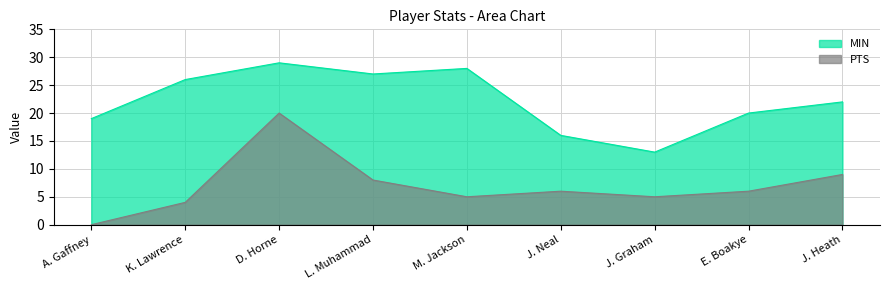

How many values in PTS are above zero?

8